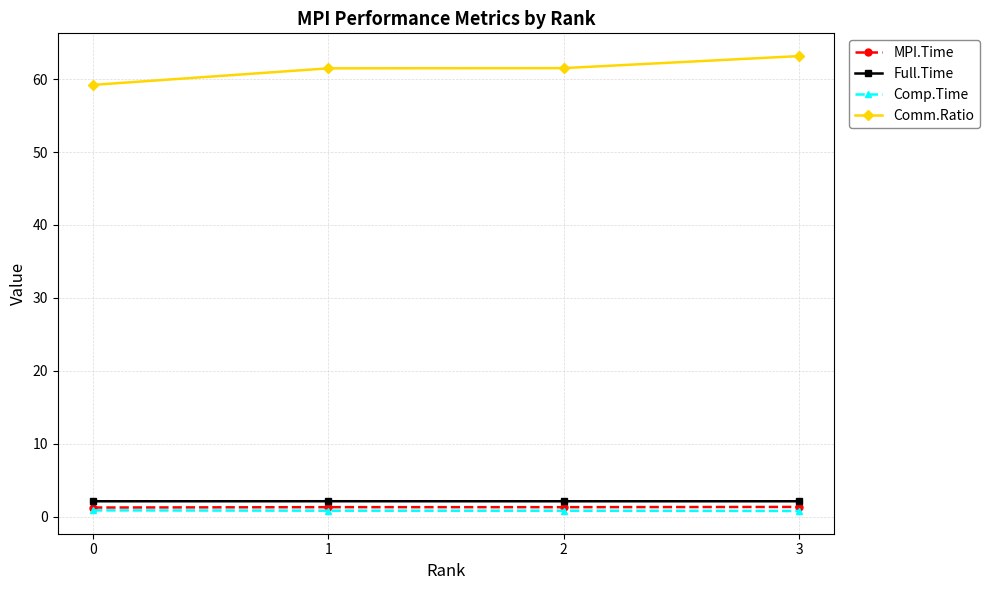

True or false: Comp.Time has more than 1 points higher than both neighbors.

False